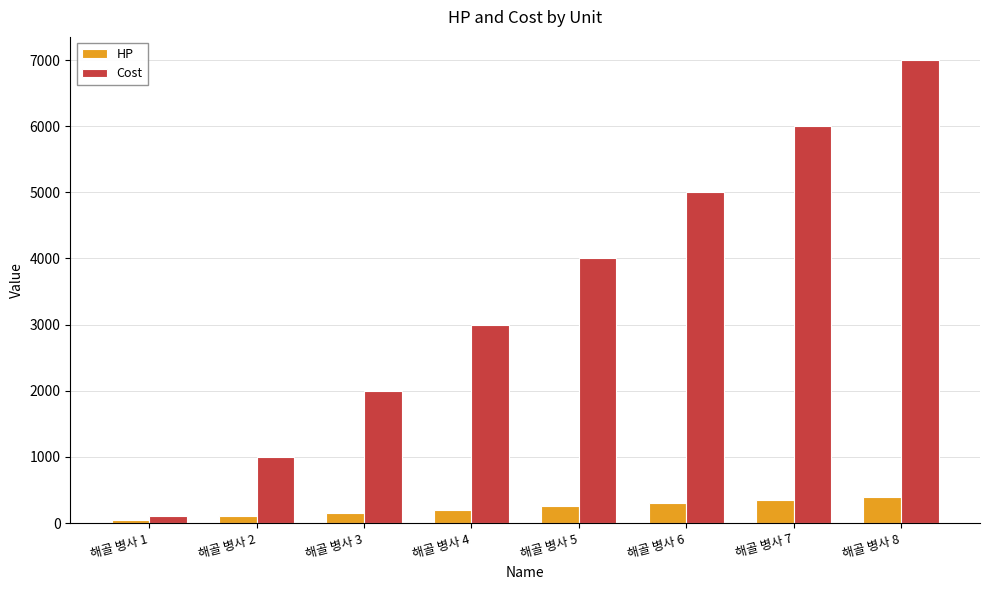

What is the value of the Cost bar at the 8th from the left?

7000